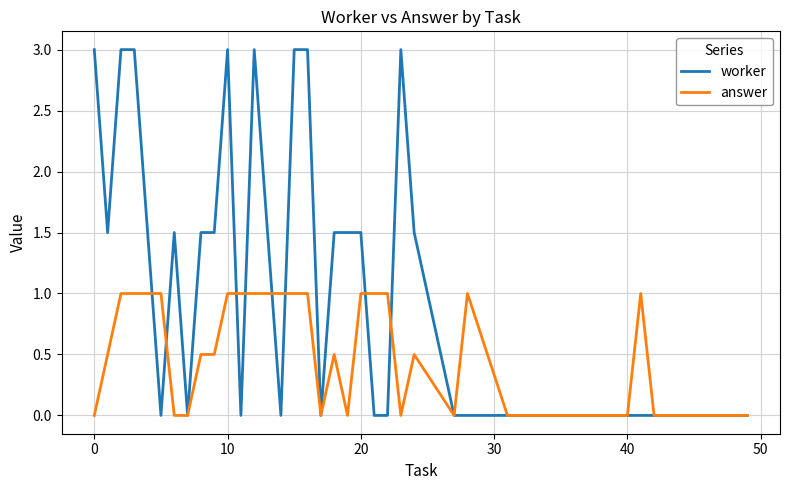

List the series in order of their peak value, highest first.

worker, answer